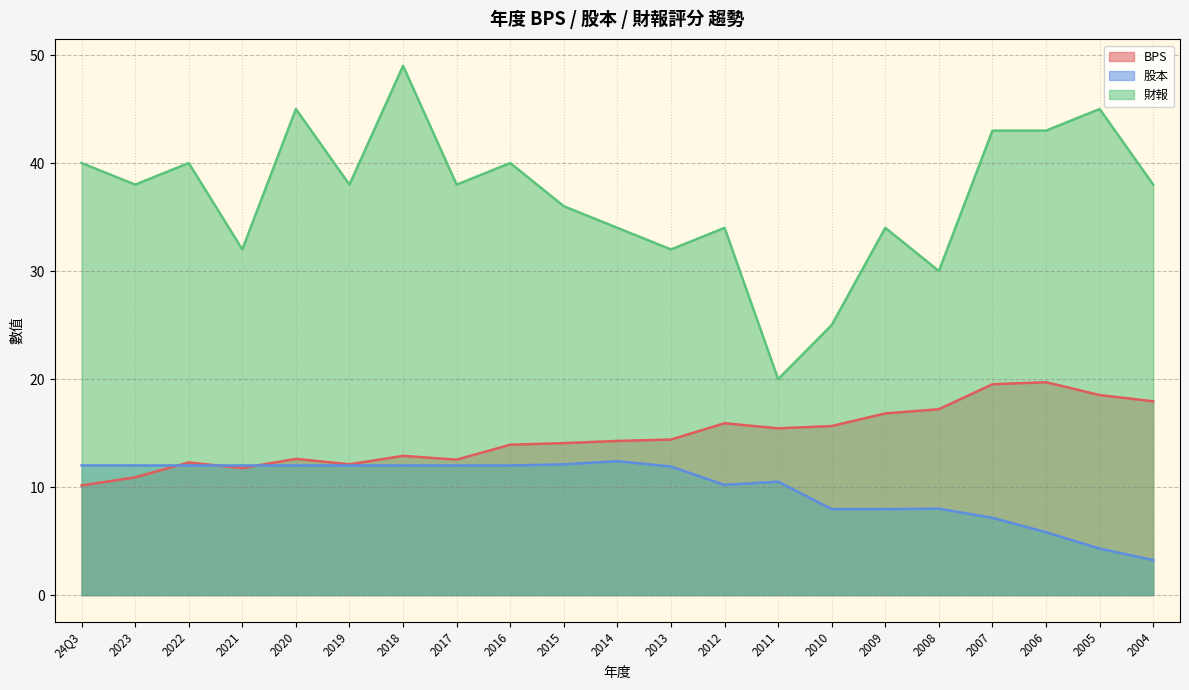

True or false: 股本 and 財報 cross at least once.

False